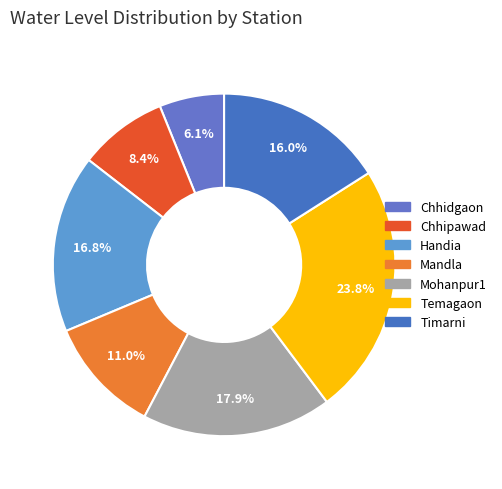

What is the change in value from Handia to Mohanpur1?

+0.6